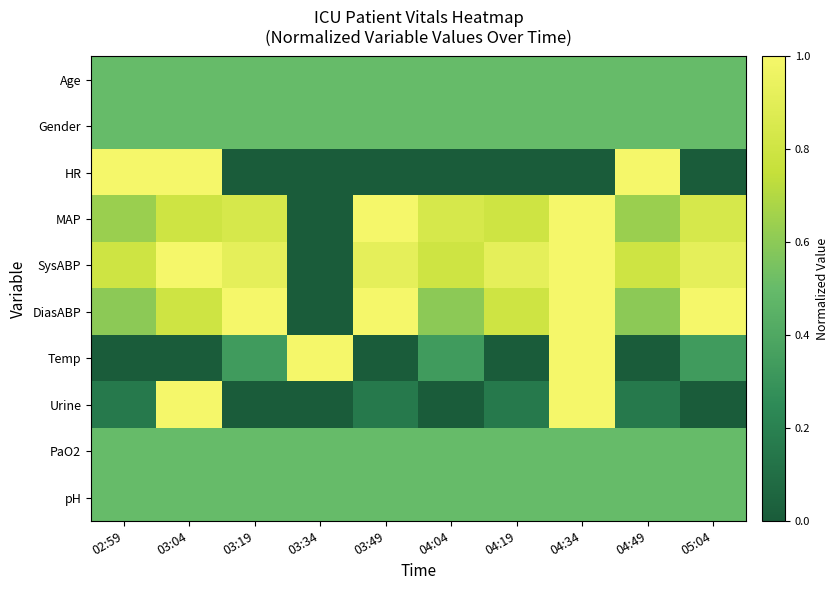

Reading left to right, what are all the values shown in this chart?

Age: 02:59=0.5	03:04=0.5	03:19=0.5	03:34=0.5	03:49=0.5	04:04=0.5	04:19=0.5	04:34=0.5	04:49=0.5	05:04=0.5
Gender: 02:59=0.5	03:04=0.5	03:19=0.5	03:34=0.5	03:49=0.5	04:04=0.5	04:19=0.5	04:34=0.5	04:49=0.5	05:04=0.5
HR: 02:59=1.0	03:04=1.0	03:19=0.0	03:34=0.0	03:49=0.0	04:04=0.0	04:19=0.0	04:34=0.0	04:49=1.0	05:04=0.0
MAP: 02:59=0.6	03:04=0.8	03:19=0.8	03:34=0.0	03:49=1.0	04:04=0.8	04:19=0.8	04:34=1.0	04:49=0.6	05:04=0.8
SysABP: 02:59=0.8	03:04=1.0	03:19=0.9	03:34=0.0	03:49=0.9	04:04=0.8	04:19=0.9	04:34=1.0	04:49=0.8	05:04=0.9
DiasABP: 02:59=0.6	03:04=0.8	03:19=1.0	03:34=0.0	03:49=1.0	04:04=0.6	04:19=0.8	04:34=1.0	04:49=0.6	05:04=1.0
Temp: 02:59=0.0	03:04=0.0	03:19=0.3	03:34=1.0	03:49=0.0	04:04=0.3	04:19=0.0	04:34=1.0	04:49=0.0	05:04=0.3
Urine: 02:59=0.2	03:04=1.0	03:19=0.0	03:34=0.0	03:49=0.2	04:04=0.0	04:19=0.2	04:34=1.0	04:49=0.2	05:04=0.0
PaO2: 02:59=0.5	03:04=0.5	03:19=0.5	03:34=0.5	03:49=0.5	04:04=0.5	04:19=0.5	04:34=0.5	04:49=0.5	05:04=0.5
pH: 02:59=0.5	03:04=0.5	03:19=0.5	03:34=0.5	03:49=0.5	04:04=0.5	04:19=0.5	04:34=0.5	04:49=0.5	05:04=0.5